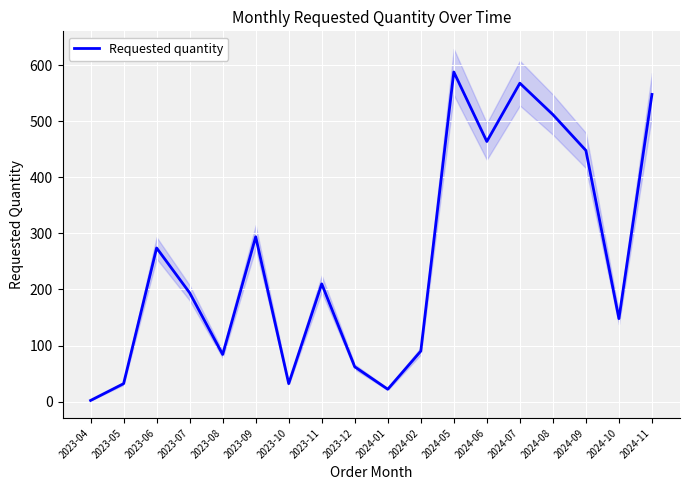

Approximately how many times larger is the value at 2024-01 compared to 2024-02?

0.2